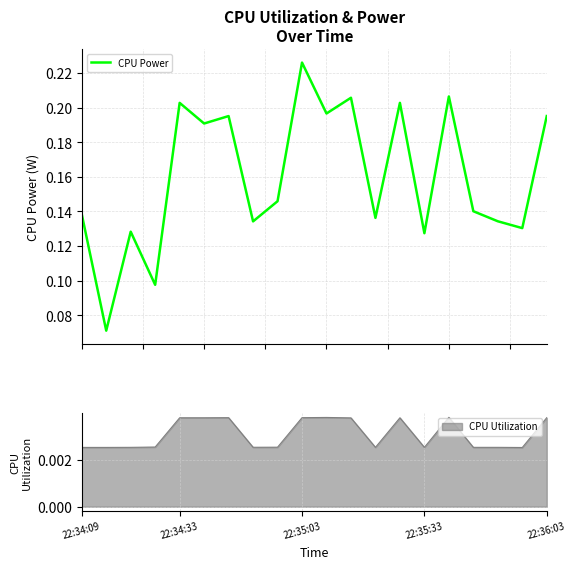

What is the difference between the second highest and minimum values?

0.1